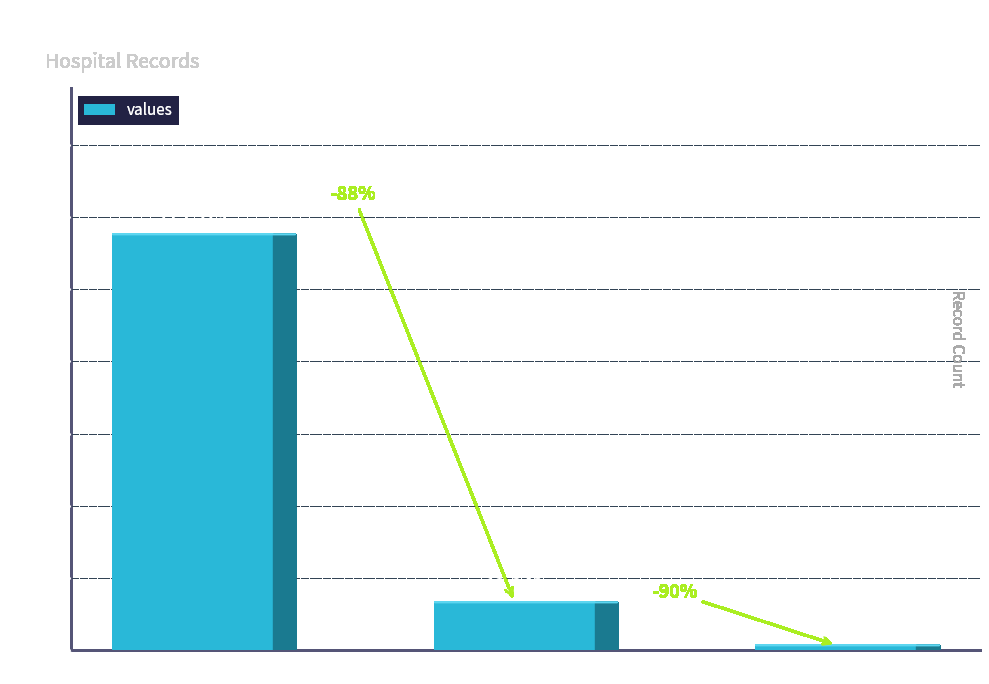

Reading right to left, extract all data points from this chart.

countCurrent=1383	countDied=13343	count=115379